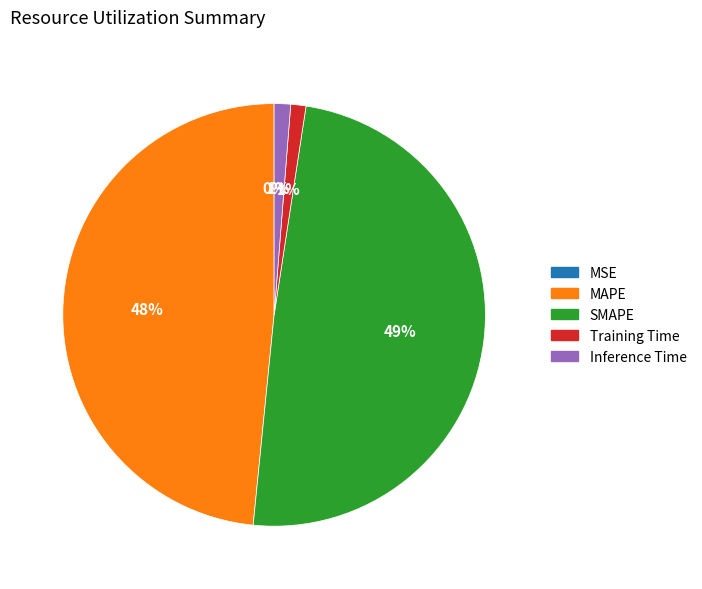

Between MAPE and Training Time, which is larger?

MAPE